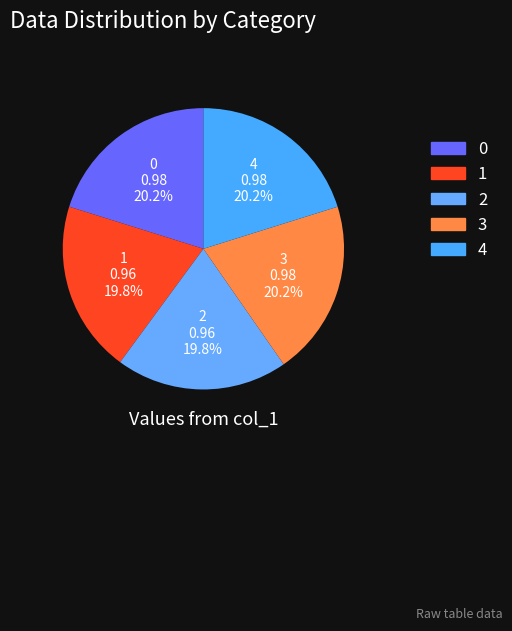

Is there a majority slice in this chart?

No